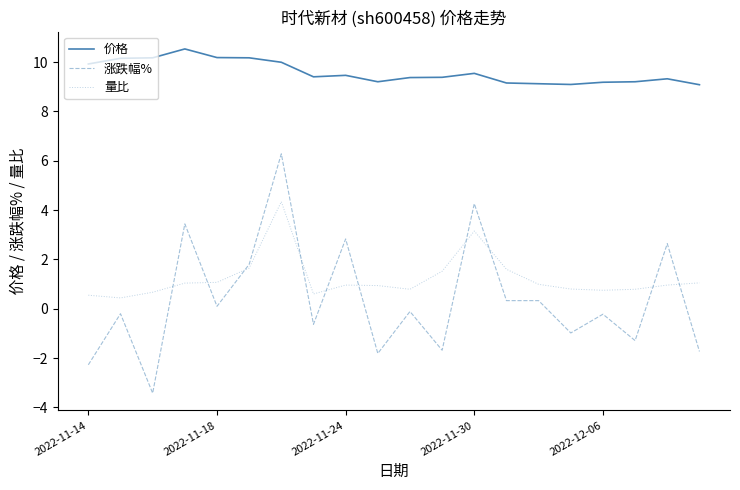

Which series has the largest range (max minus min)?

涨跌幅%